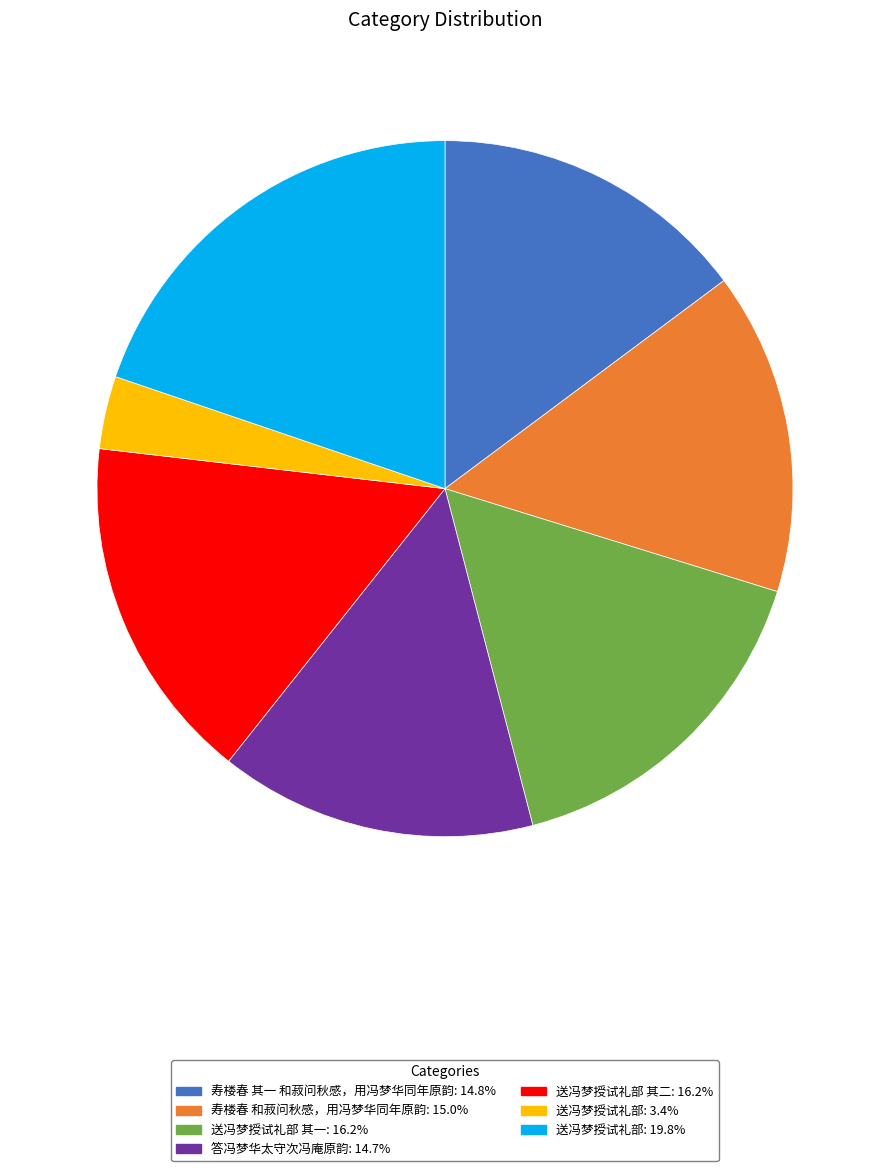

How many slices are in this pie chart?

7